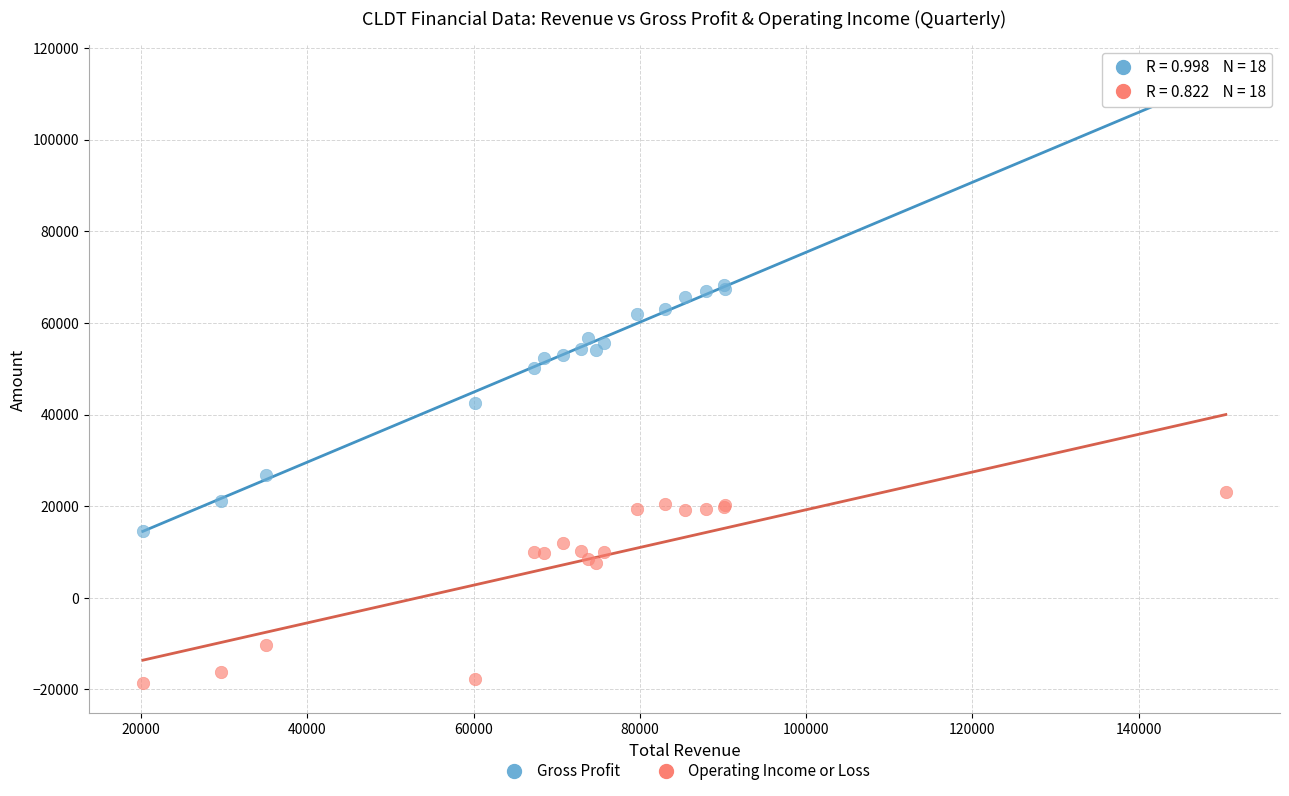

What is the X range (max minus min) for the scatter plot?

130300